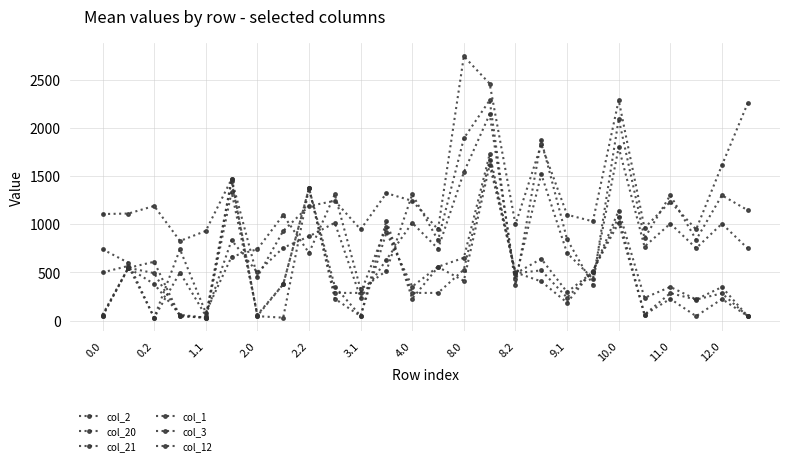

How many lines are shown in the chart?

6